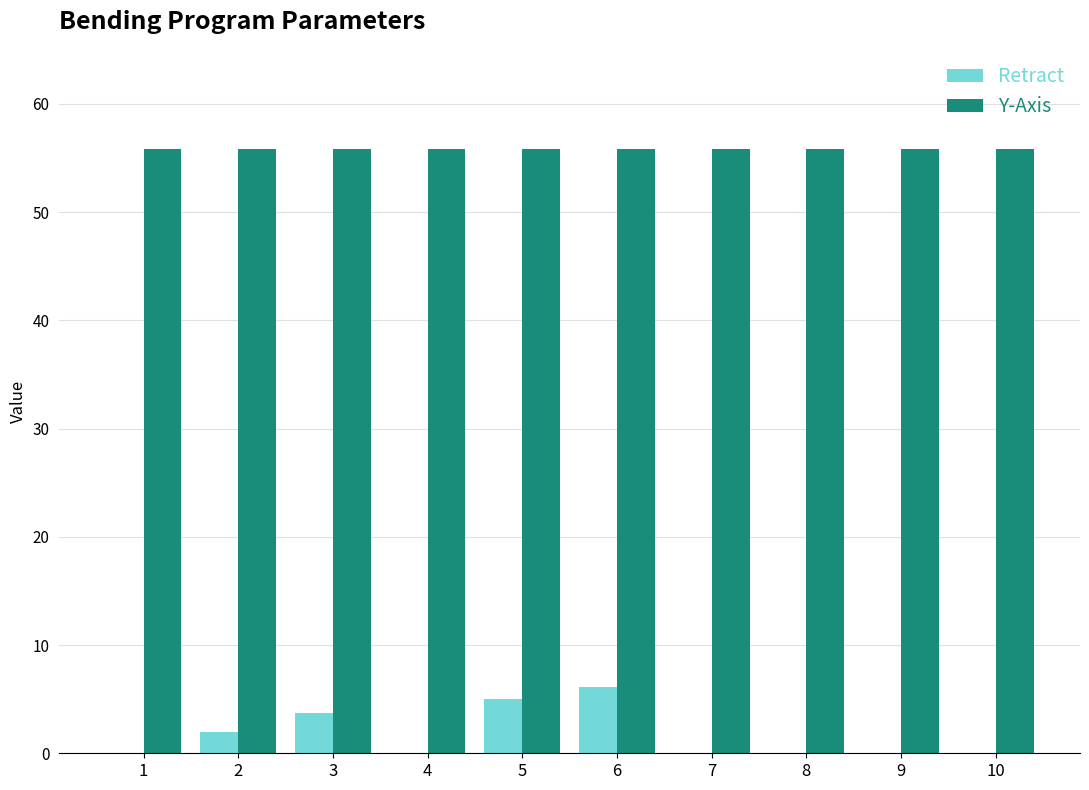

What is the maximum value for Retract?

6.1